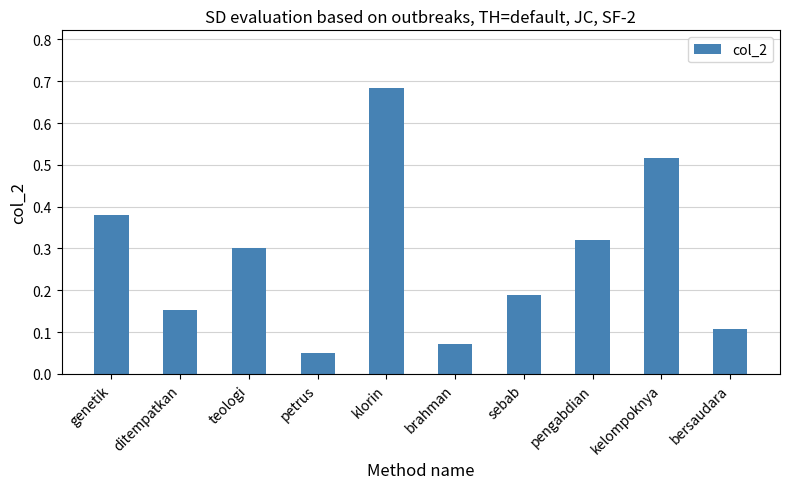

What is the change in value from genetik to kelompoknya?

+0.1